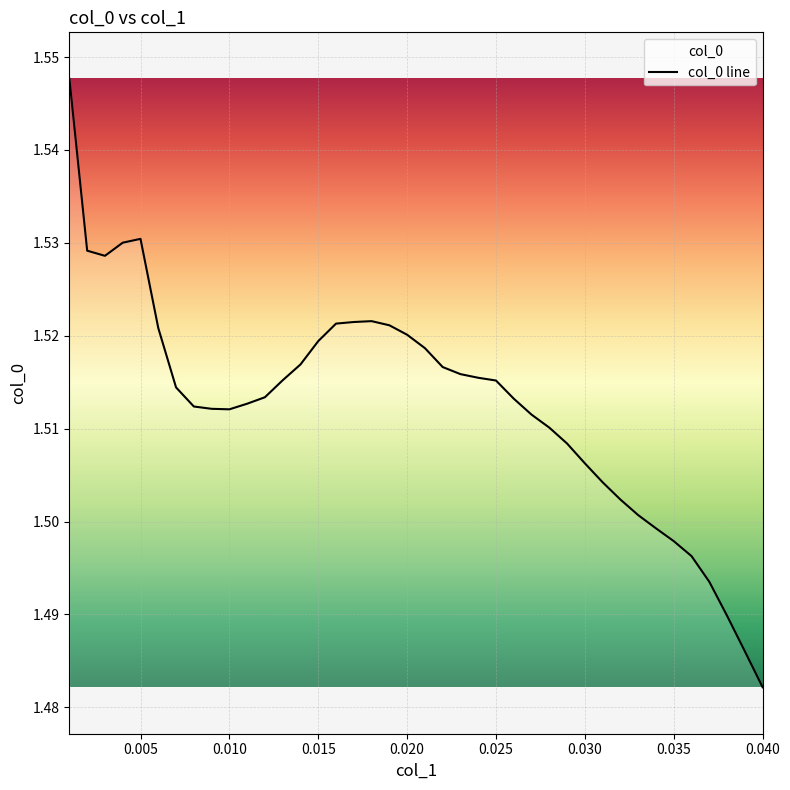

What is the maximum value shown in the chart?

1.5